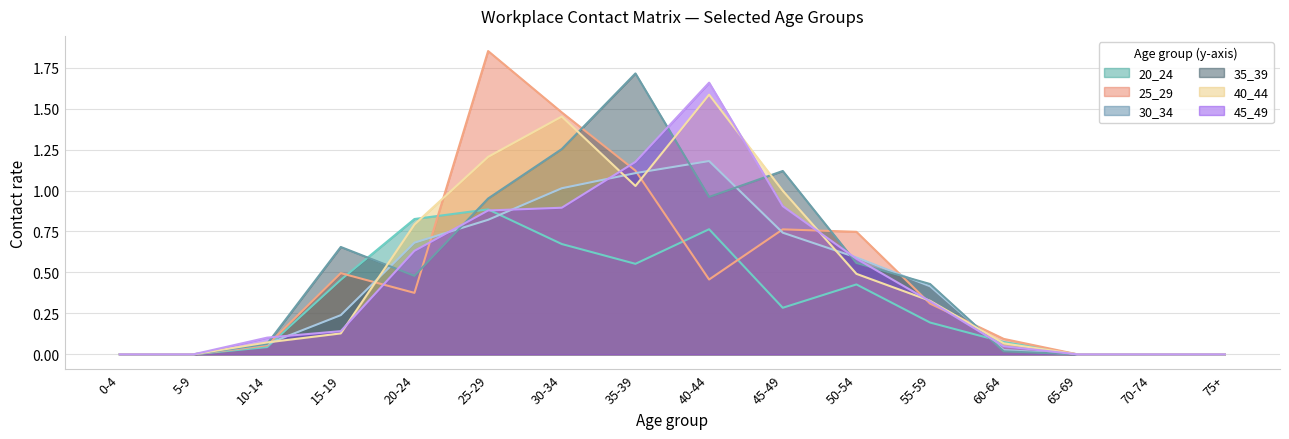

True or false: 25_29 and 45_49 intersect in this chart.

True